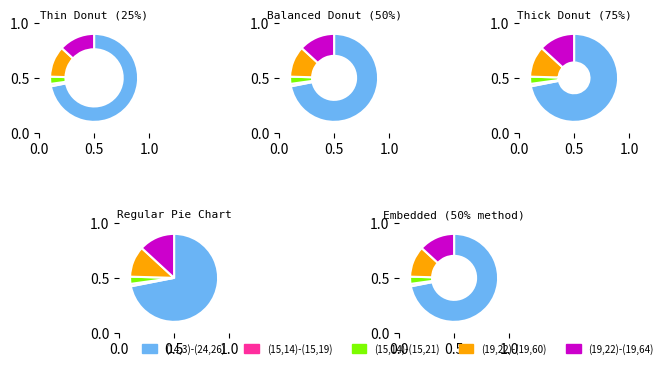

Between (19,22)-(19,60) and (15,14)-(15,21), which is larger?

(19,22)-(19,60)